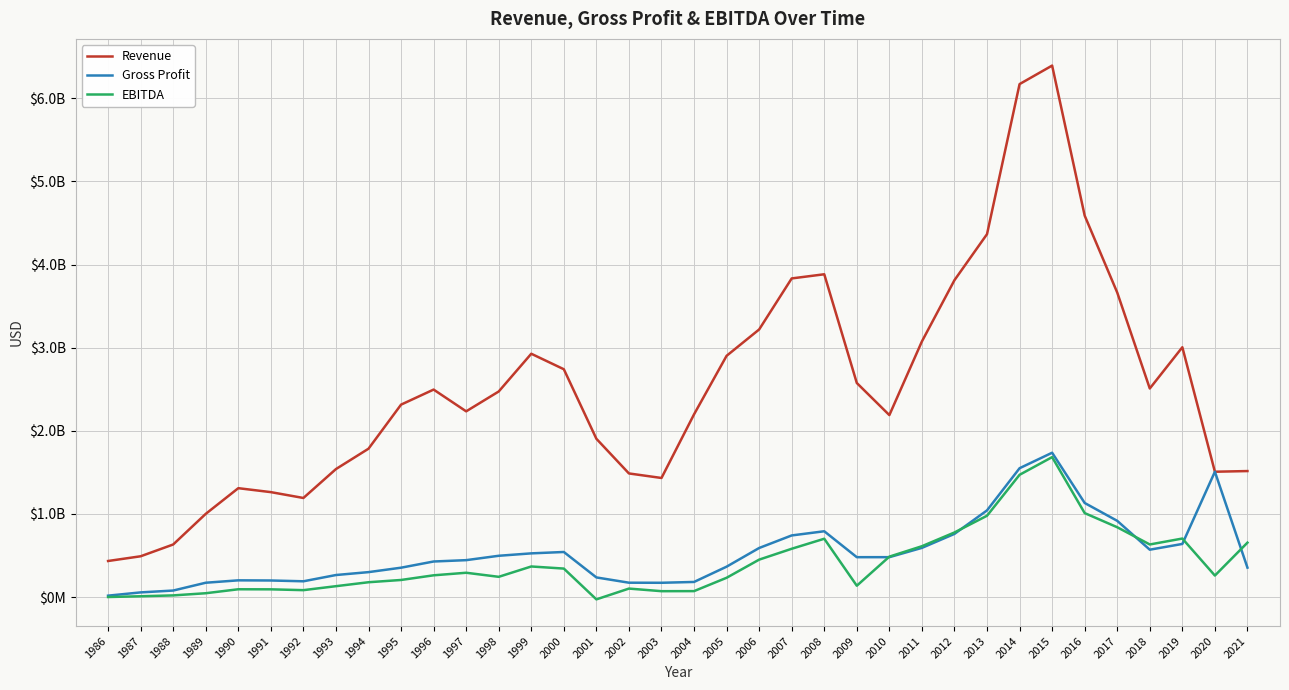

Is this an area chart (filled region under the line)?

No